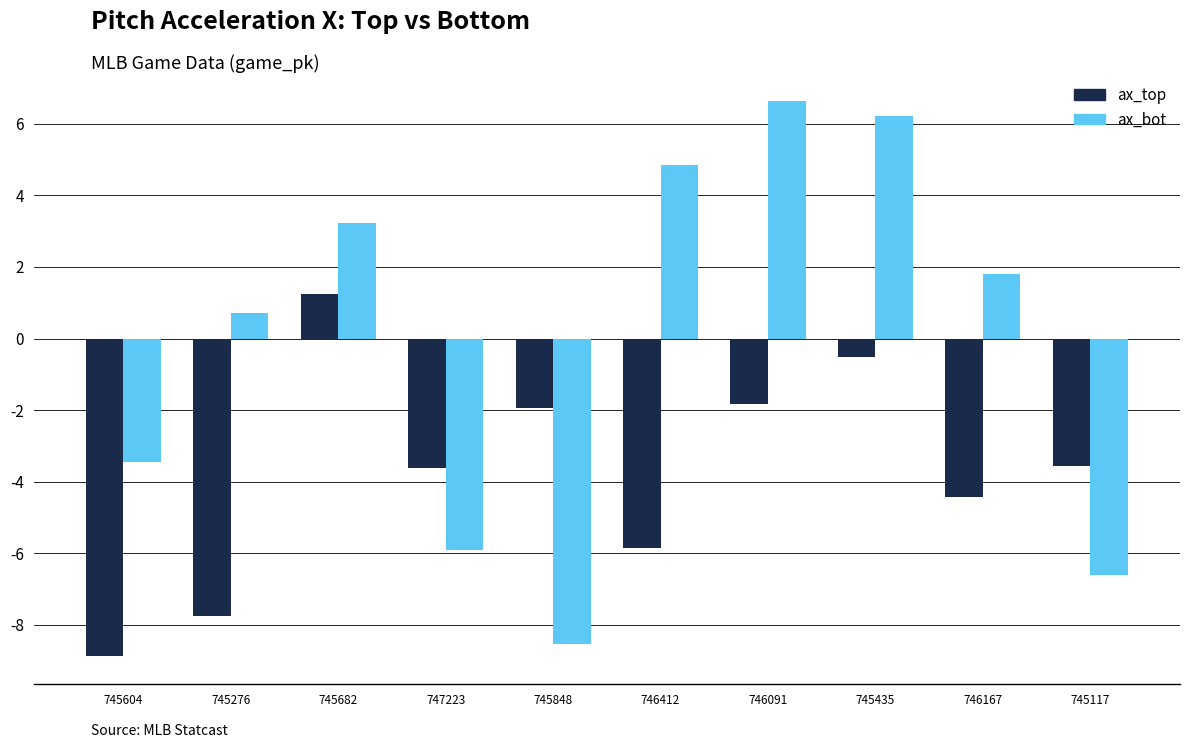

What is the label of the 1st bar from the left?

745604